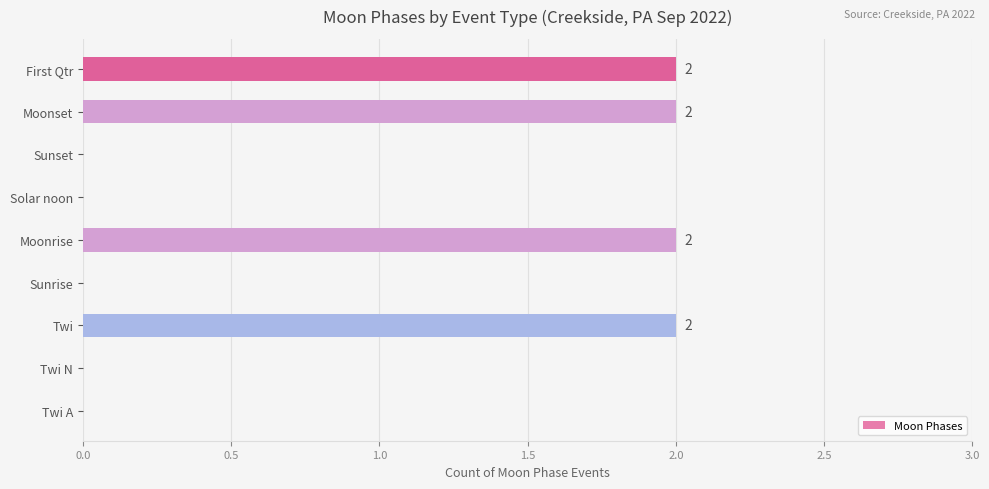

What is the sum of all values?

8